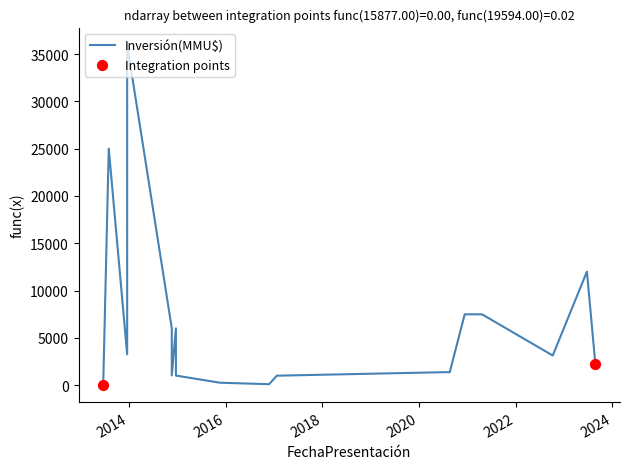

Approximately how many times larger is the value at 2020-12-11 compared to 2015-11-19?

29.9